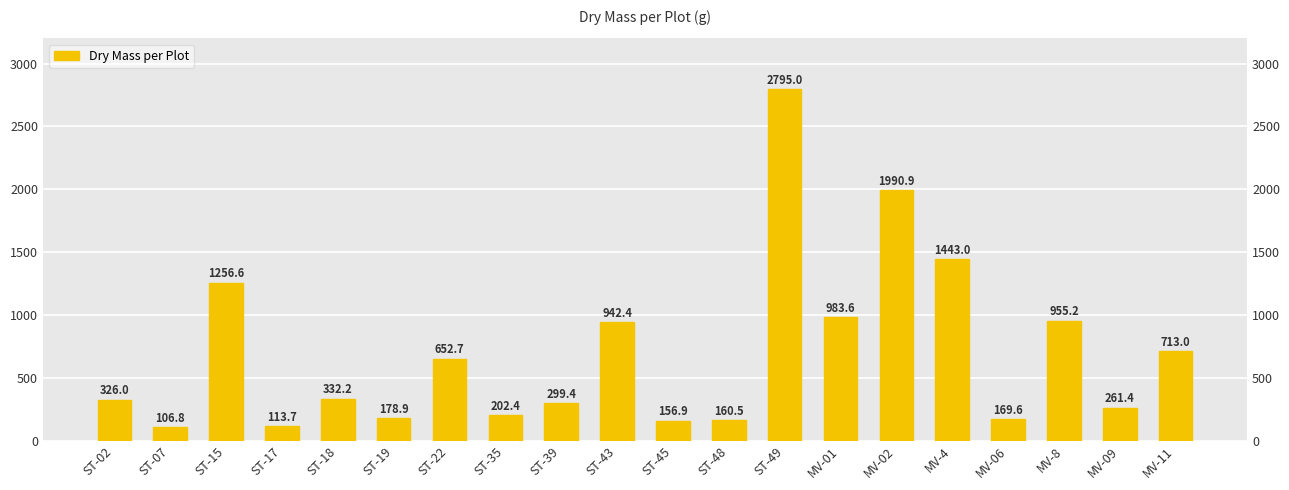

How many categories are shown in the chart?

20